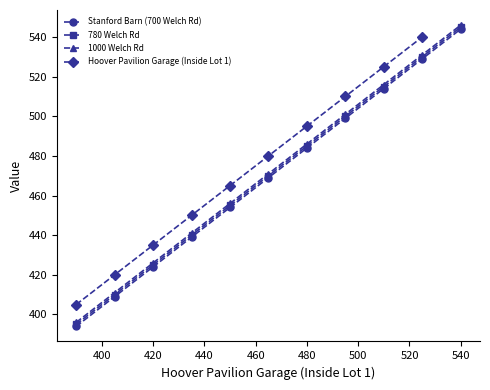

True or false: 780 Welch Rd and 1000 Welch Rd cross at least once.

False